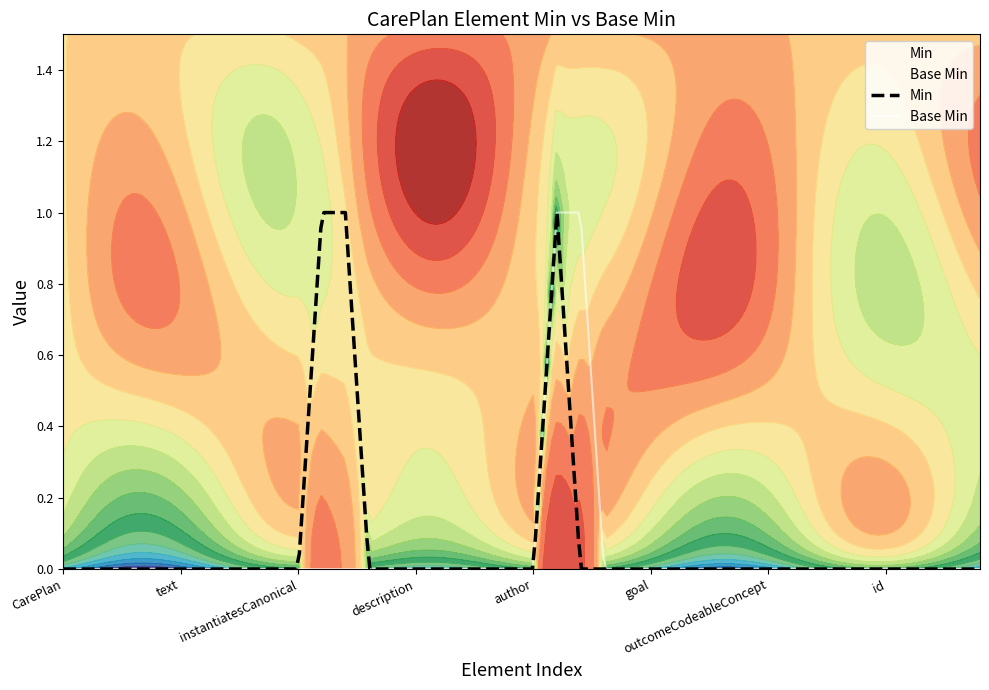

How many values in Base Min are above zero?

2